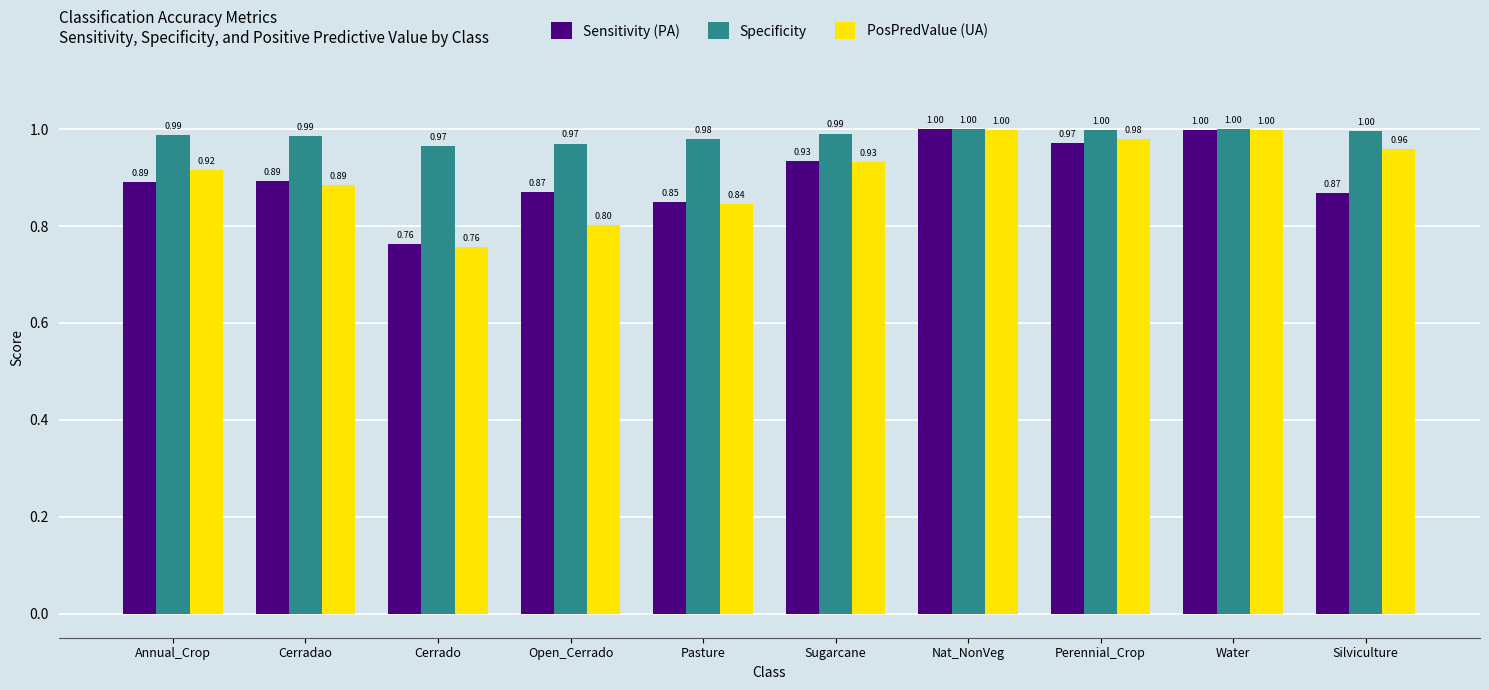

What are all the series names shown in the legend?

Sensitivity (PA), Specificity, PosPredValue (UA)